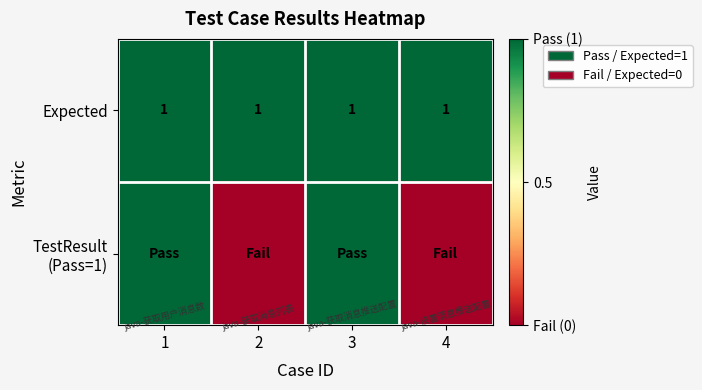

Is it true that Expected equals 1 at 1?

True